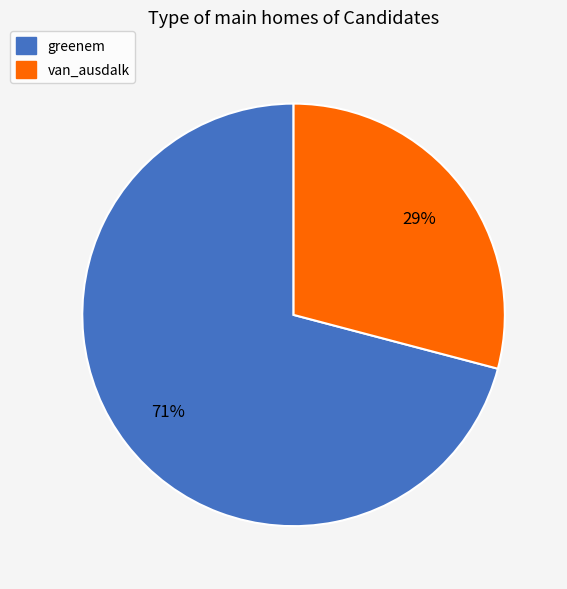

Between greenem and van_ausdalk, which is larger?

greenem